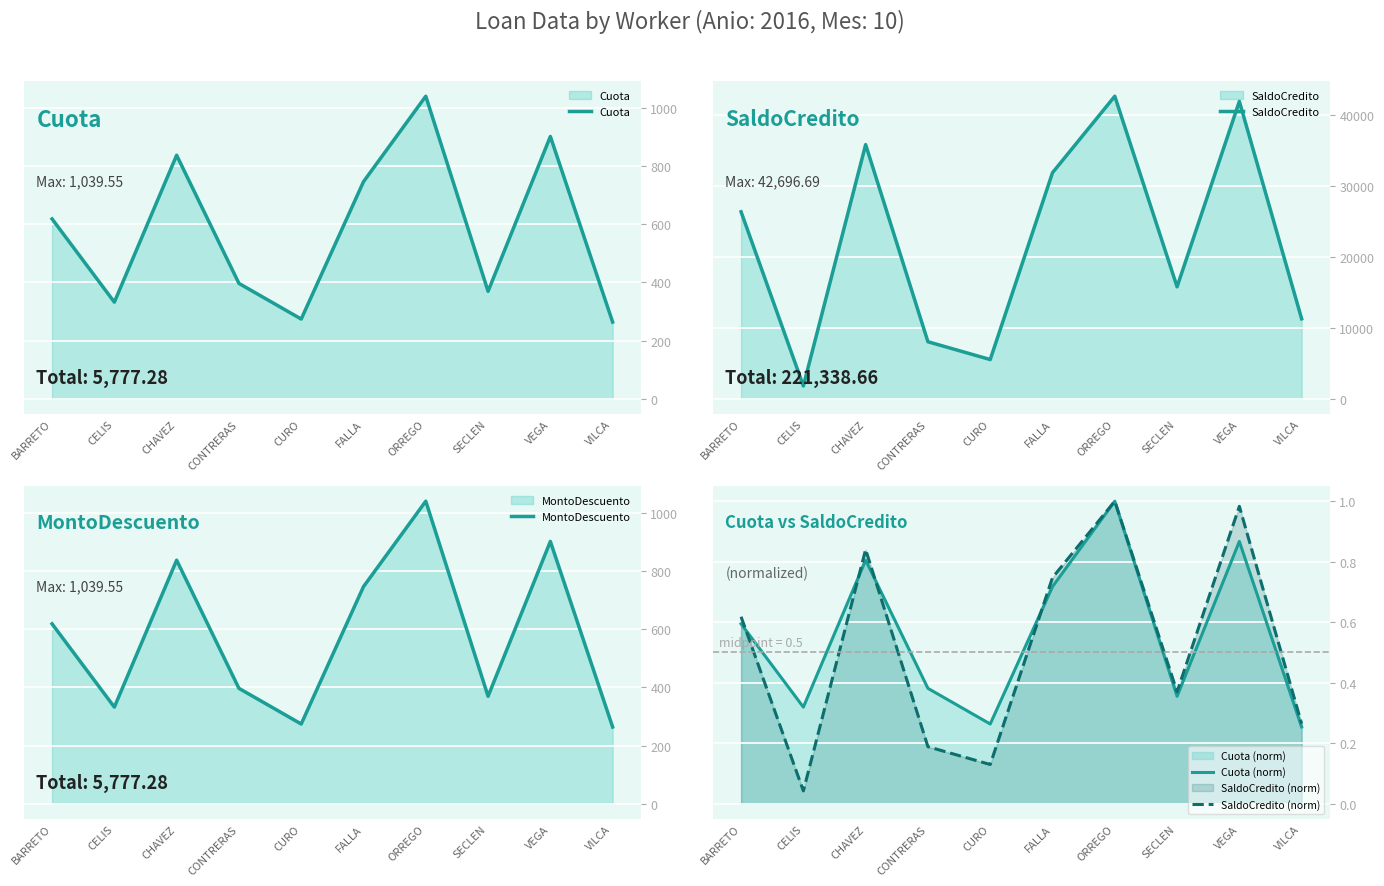

Reading left to right, list all the values displayed in this chart.

Cuota: BARRETO=618.0	CELIS=332.1	CHAVEZ=836.8	CONTRERAS=396.5	CURO=274.1	FALLA=745.9	ORREGO=1039.5	SECLEN=369.3	VEGA=901.2	VILCA=263.7
SaldoCredito: BARRETO=26390.7	CELIS=1816.2	CHAVEZ=35869.3	CONTRERAS=8053.0	CURO=5541.7	FALLA=31905.7	ORREGO=42696.7	SECLEN=15804.5	VEGA=41971.1	VILCA=11289.8
MontoDescuento: BARRETO=618.0	CELIS=332.1	CHAVEZ=836.8	CONTRERAS=396.5	CURO=274.1	FALLA=745.9	ORREGO=1039.5	SECLEN=369.3	VEGA=901.2	VILCA=263.7
Cuota (norm): BARRETO=0.6	CELIS=0.3	CHAVEZ=0.8	CONTRERAS=0.4	CURO=0.3	FALLA=0.7	ORREGO=1.0	SECLEN=0.4	VEGA=0.9	VILCA=0.3
SaldoCredito (norm): BARRETO=0.6	CELIS=0.0	CHAVEZ=0.8	CONTRERAS=0.2	CURO=0.1	FALLA=0.7	ORREGO=1.0	SECLEN=0.4	VEGA=1.0	VILCA=0.3